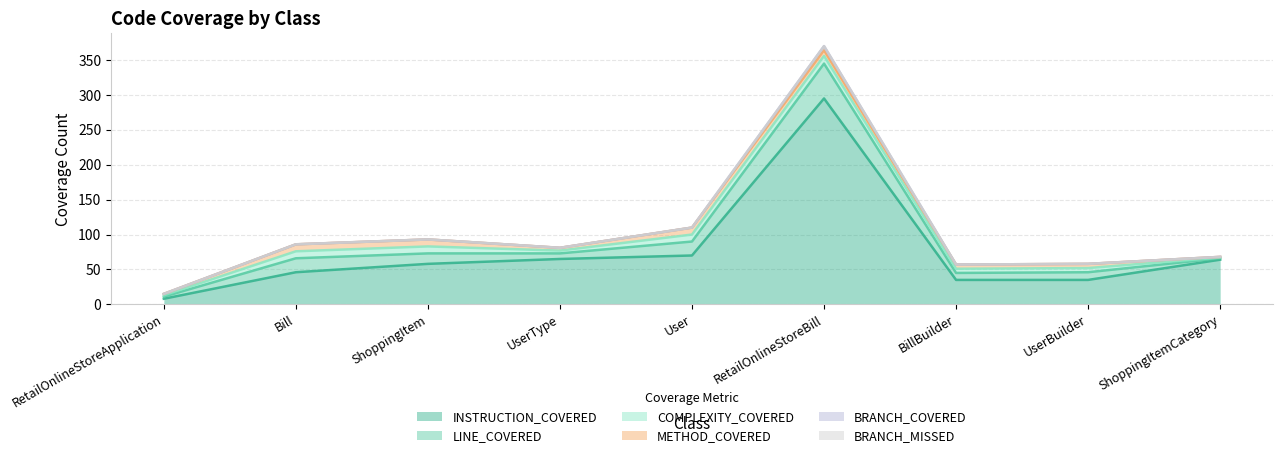

List the series in order of their peak value, highest first.

INSTRUCTION_COVERED, LINE_COVERED, COMPLEXITY_COVERED, METHOD_COVERED, BRANCH_COVERED, BRANCH_MISSED